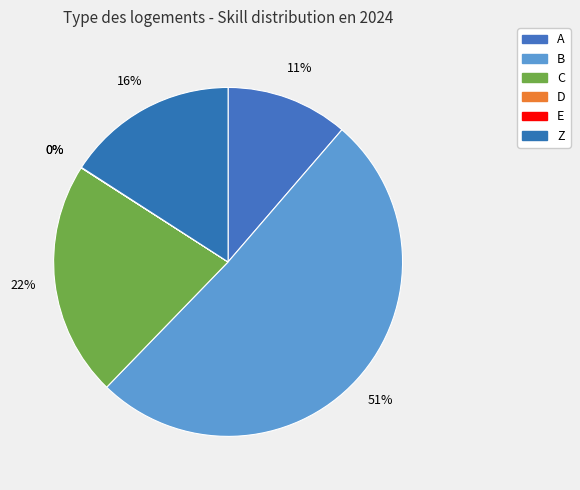

What is the smallest slice in the pie chart?

D